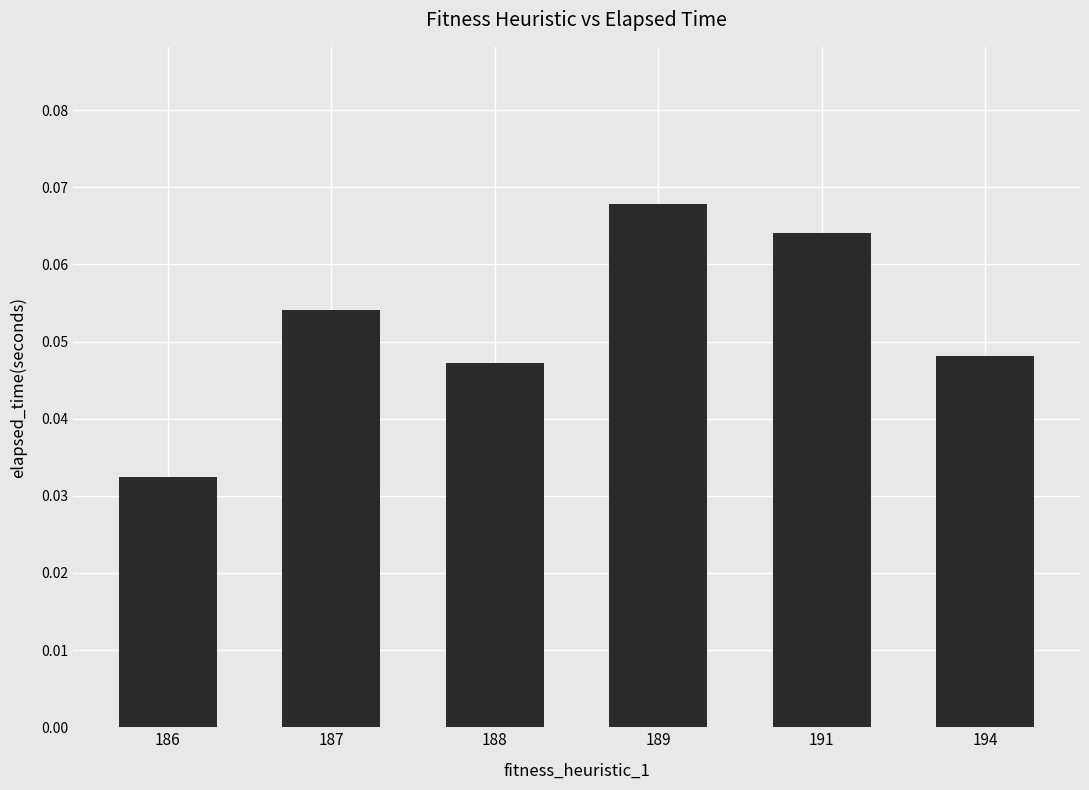

Count the number of categories in the chart.

6